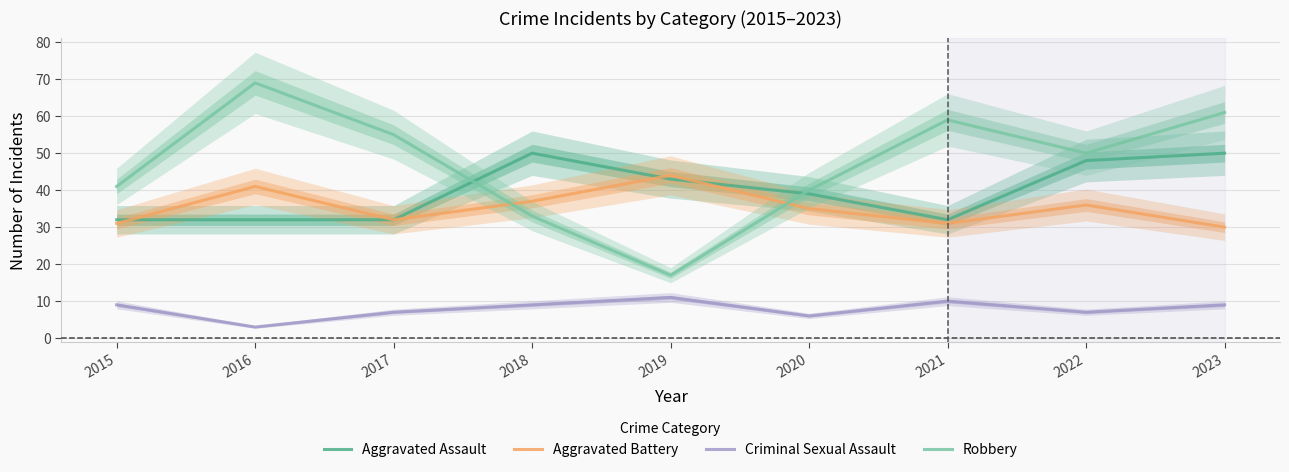

What is the average value of the Aggravated Battery series?

35